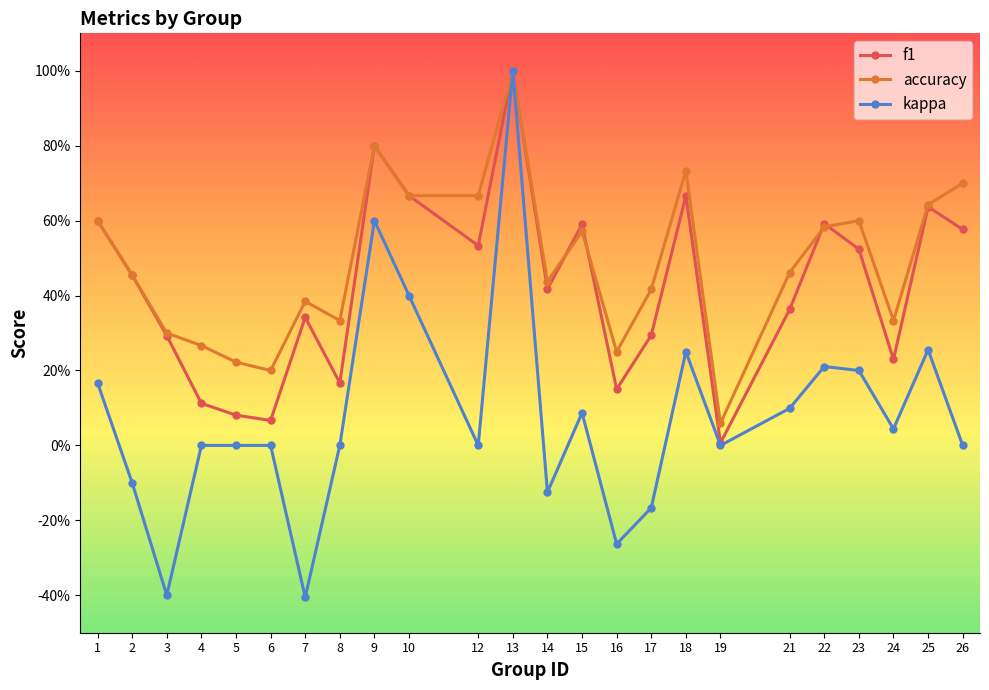

Does the chart display data point markers on the line(s)?

Yes